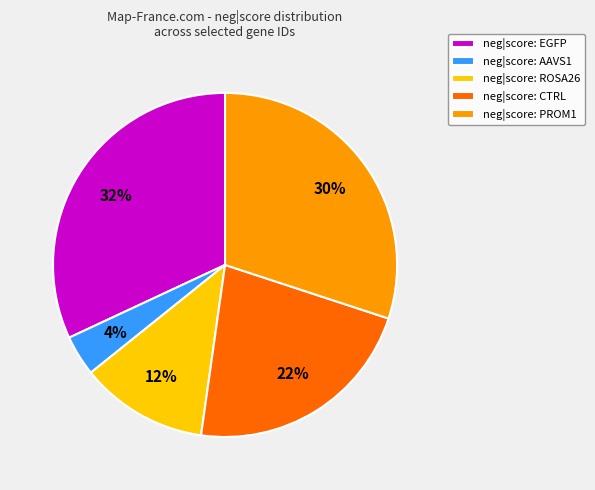

To the nearest percent, what is the average slice percentage?

20%